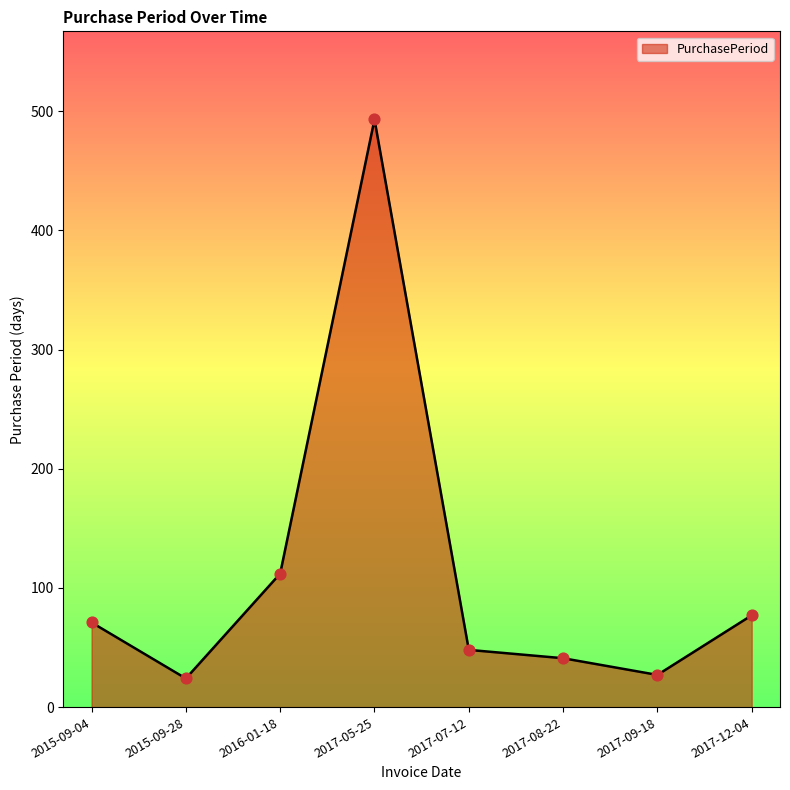

What is the ratio of the value at 2017-09-18 to the value at 2015-09-28?

1.1